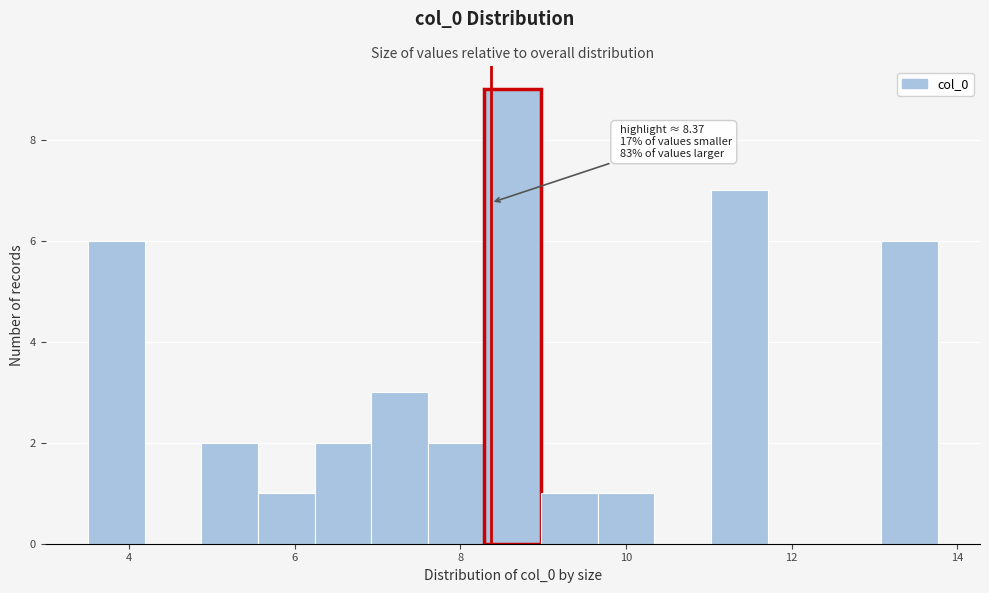

Read against the x-axis, roughly where is the centre of the tallest bar?

8.6